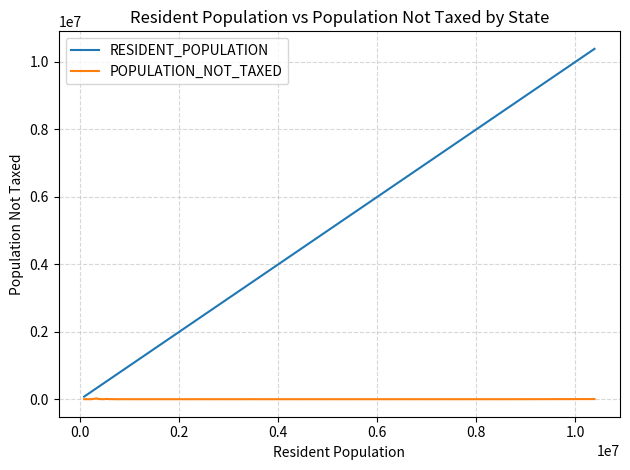

List the series in order of their overall mean, highest first.

RESIDENT_POPULATION, POPULATION_NOT_TAXED